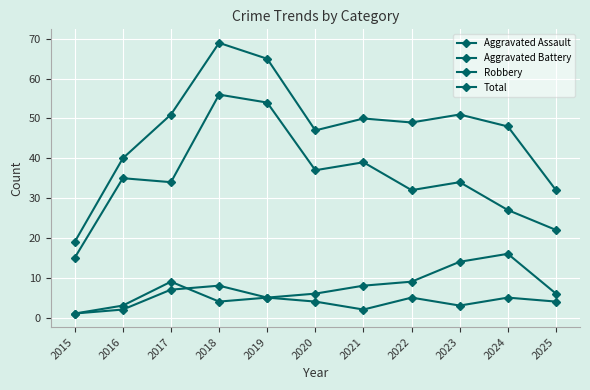

How many distinct data groups are displayed?

4